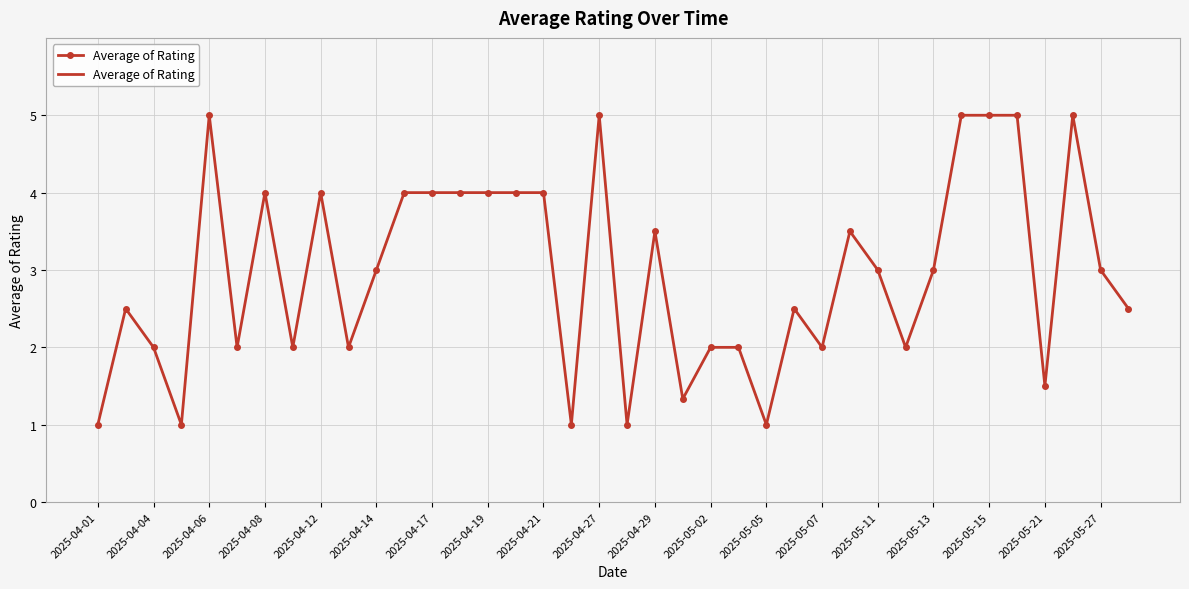

True or false: there are more than 1 points higher than both neighbors.

True